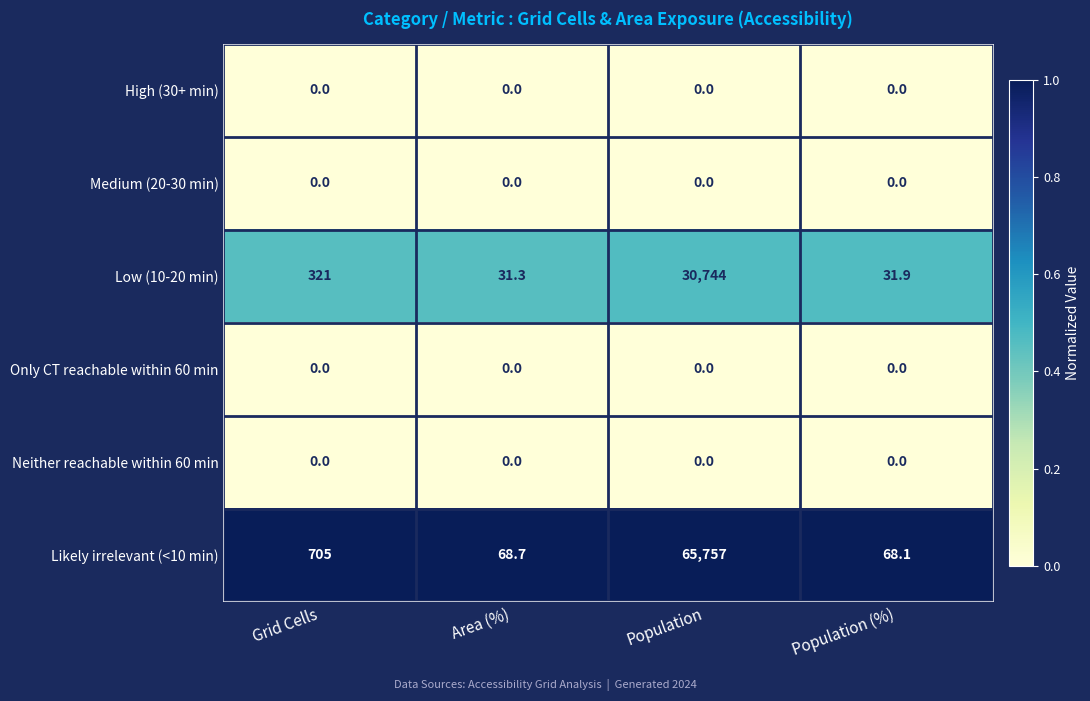

Which series changed the most between Population and Population (%)?

Likely irrelevant (<10 min)